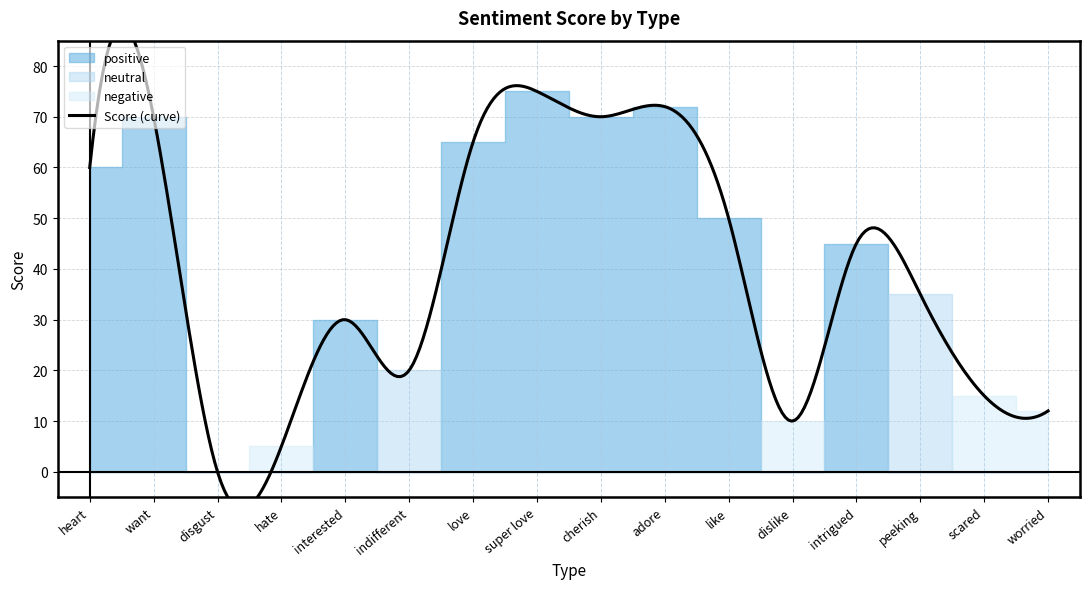

In positive, how many points are lower than both neighbors (excluding endpoints)?

3